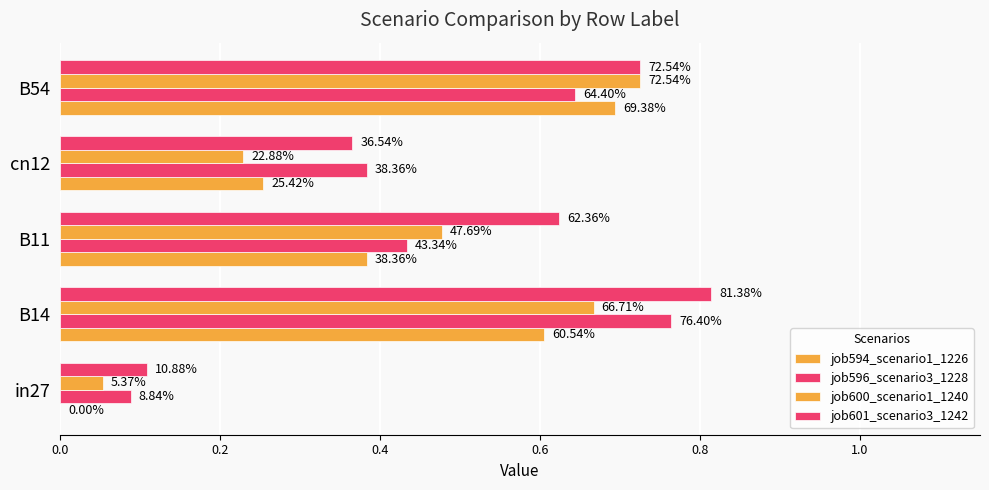

Which series has the largest total across all categories?

job601_scenario3_1242